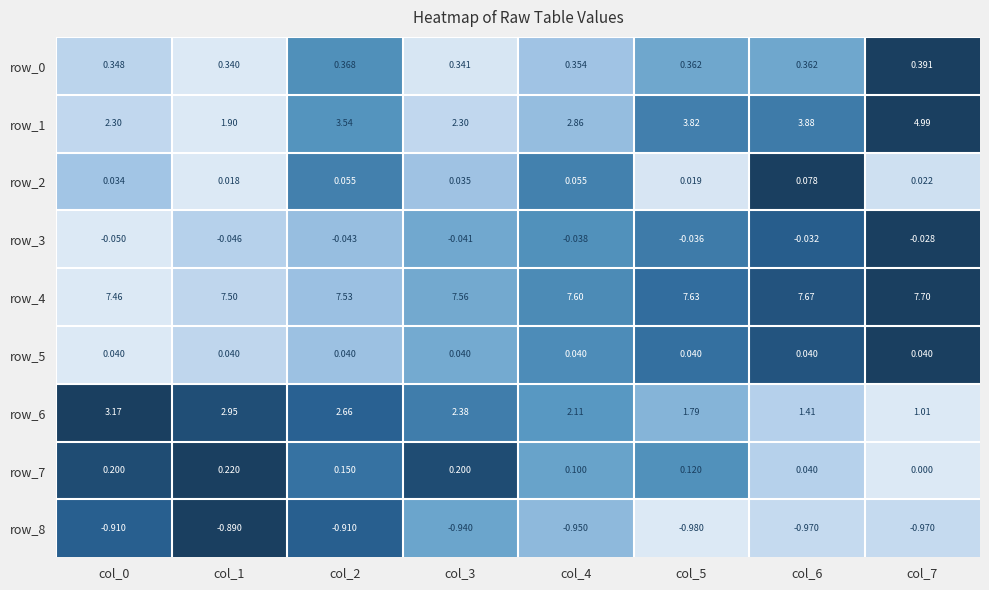

Is the value of row_8 at col_5 greater than the value of row_6 at col_7?

No